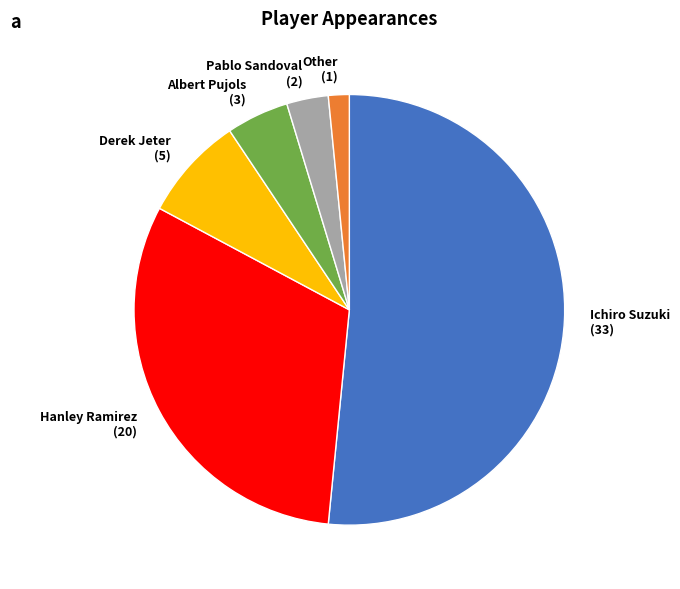

Which category has the biggest portion of the pie?

Ichiro Suzuki